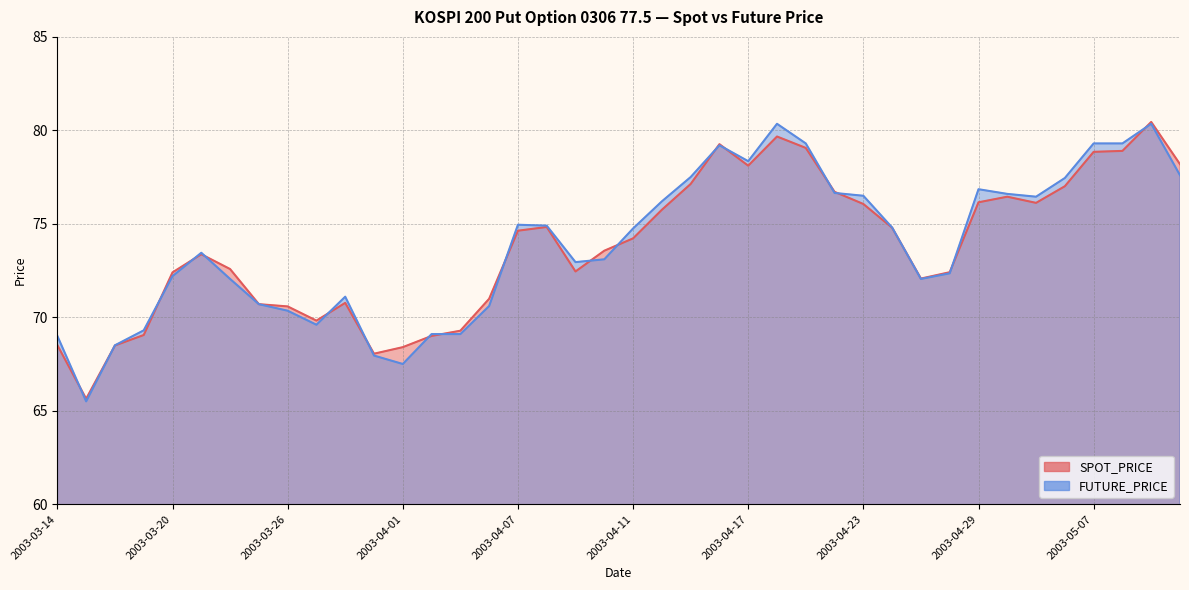

How many intersections are there between SPOT_PRICE and FUTURE_PRICE?

19